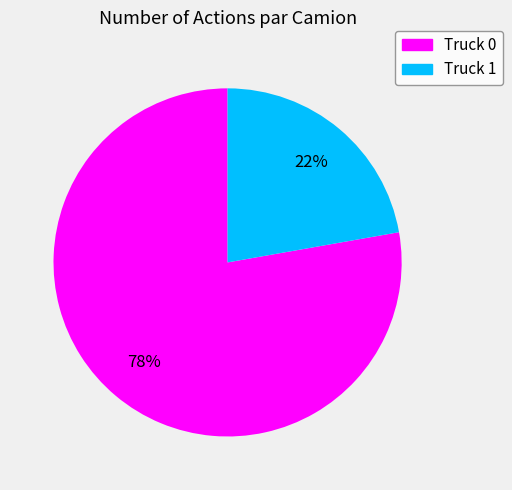

What percentage is the Truck 1 slice, to the nearest percent?

22%